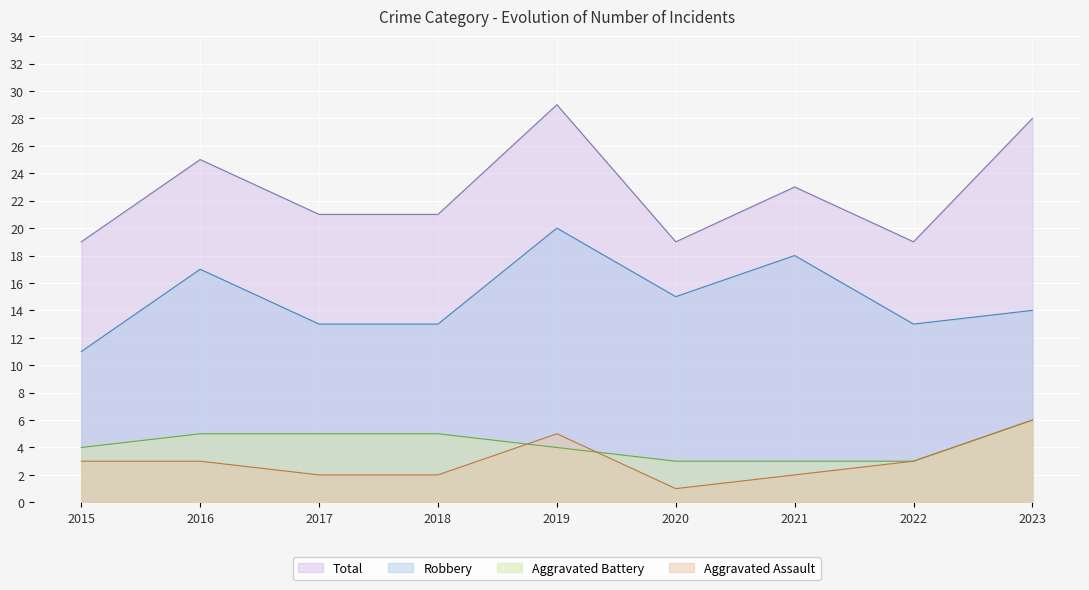

What is the total value across all series at 2015?

37